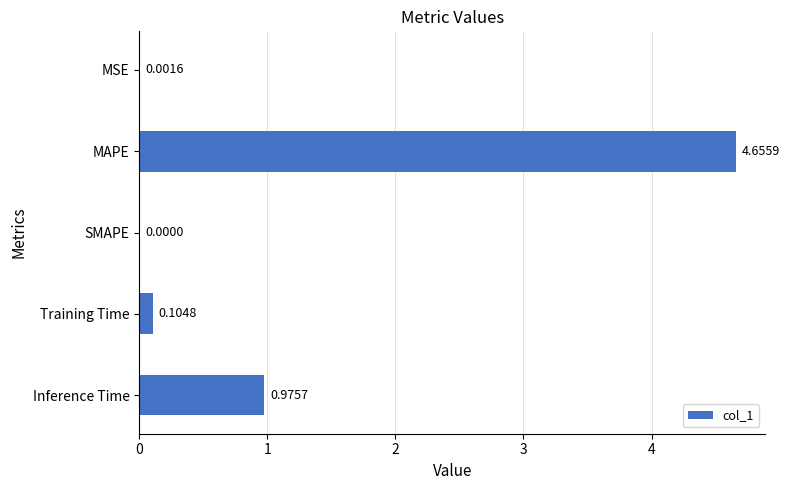

What is the sum of all values?

5.7